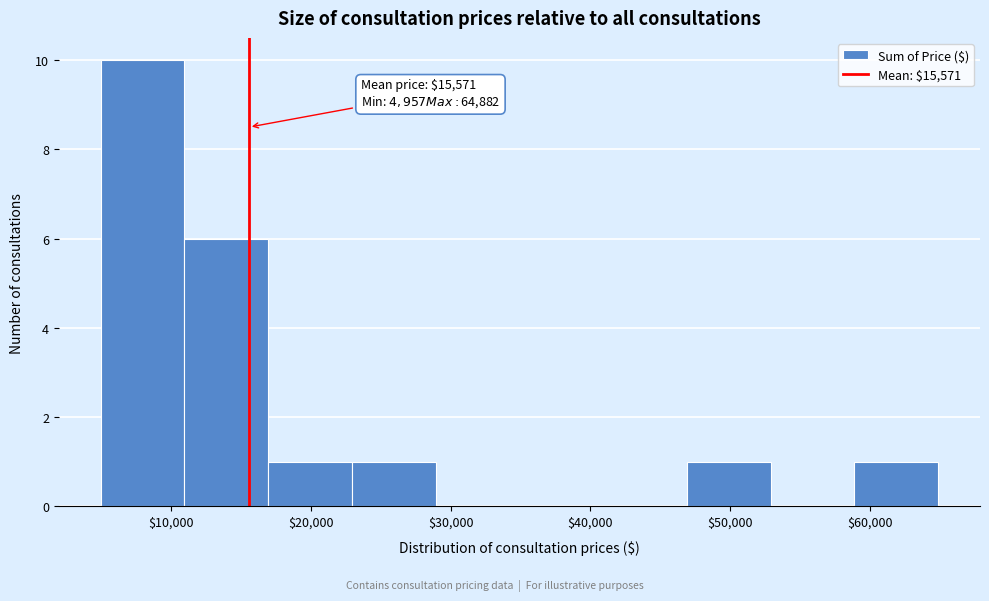

Which range on the x-axis has the tallest bar?

5000 to 11000